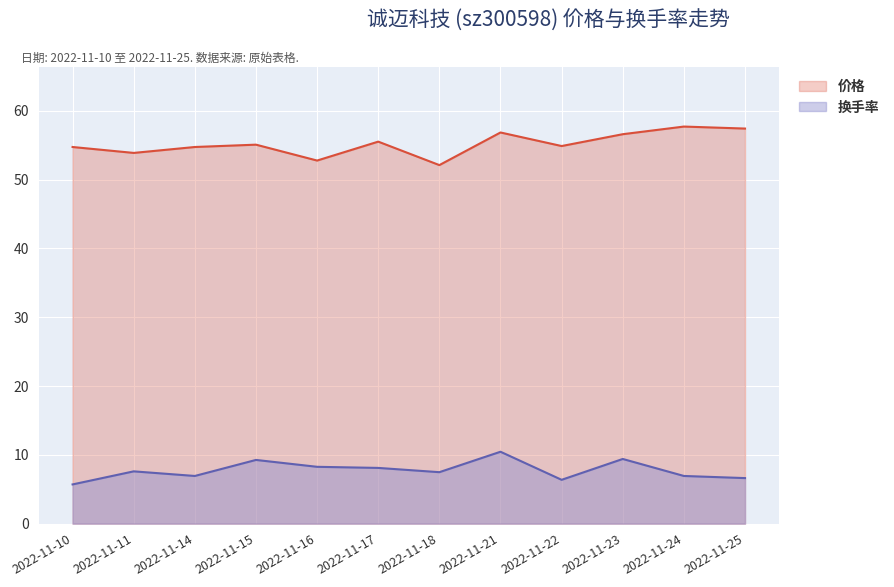

Which series has the largest range (max minus min)?

价格